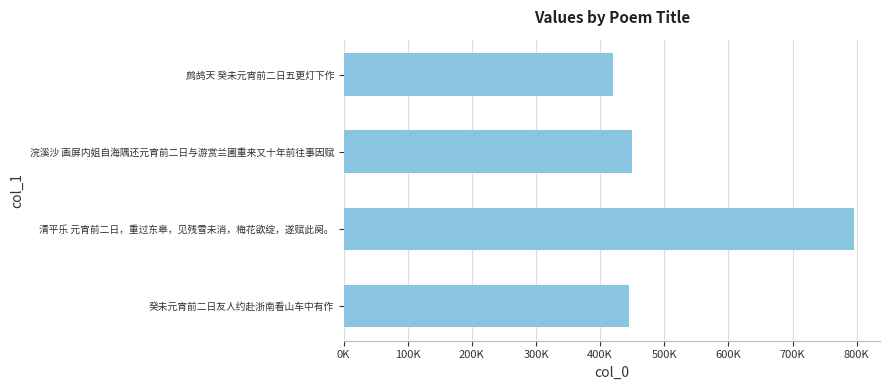

What is the difference between the second highest and second lowest values?

3214